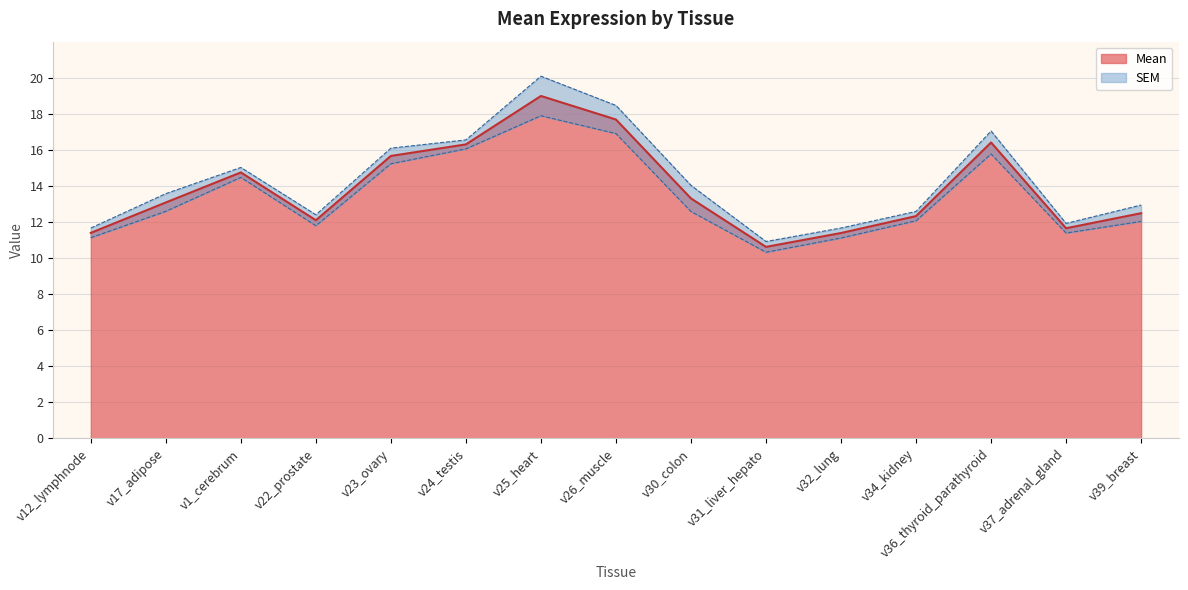

True or false: there are more than 2 points higher than both neighbors.

True